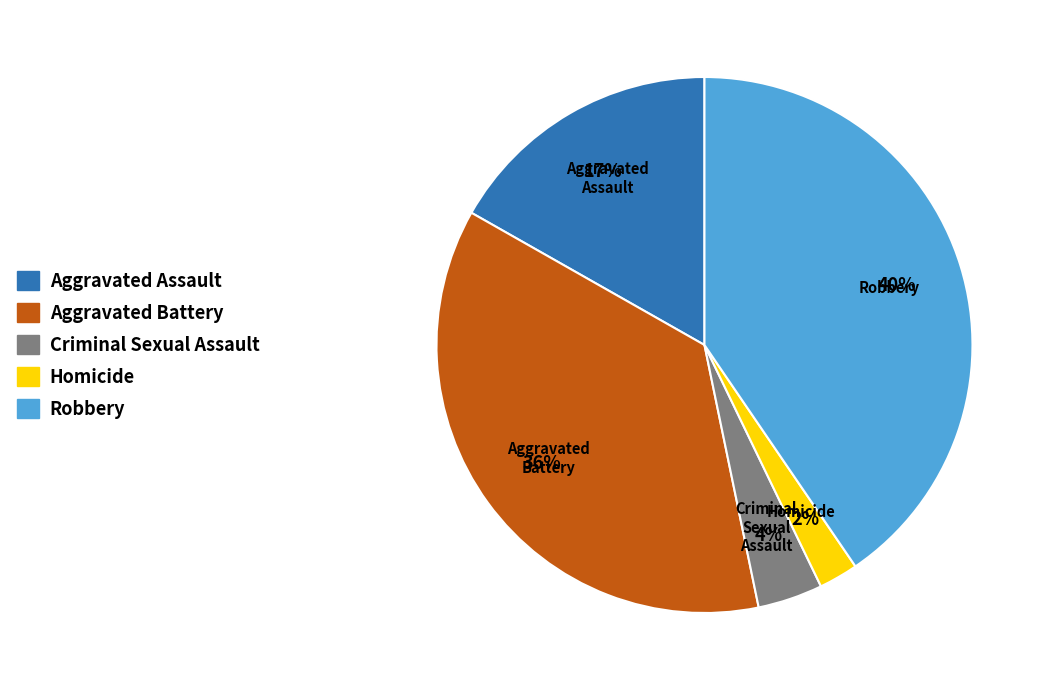

To the nearest percent, what portion does Robbery represent?

40%